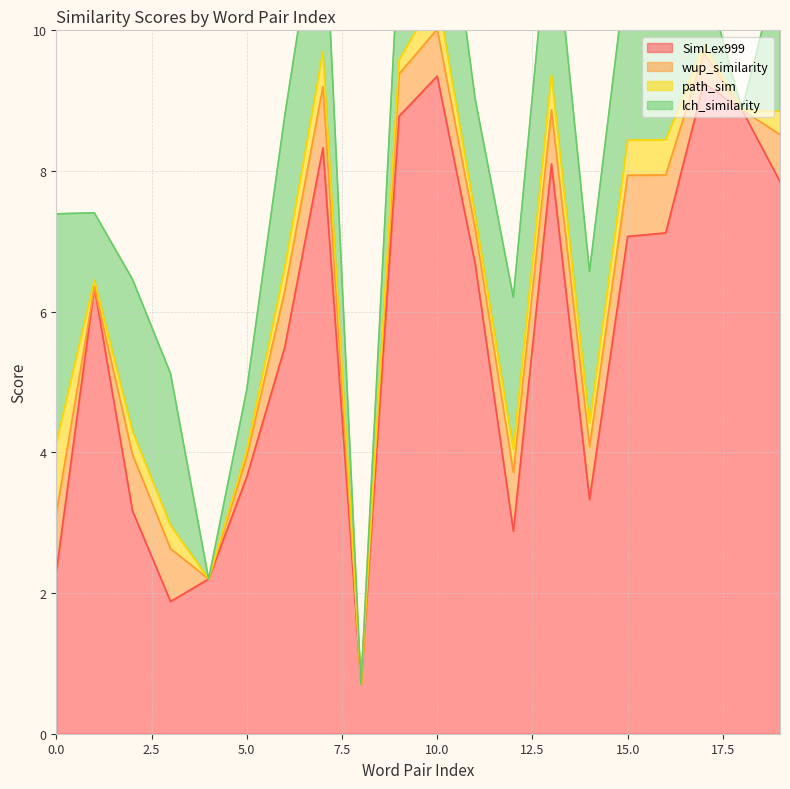

True or false: lch_similarity has a value of 2.2 at 14.

True